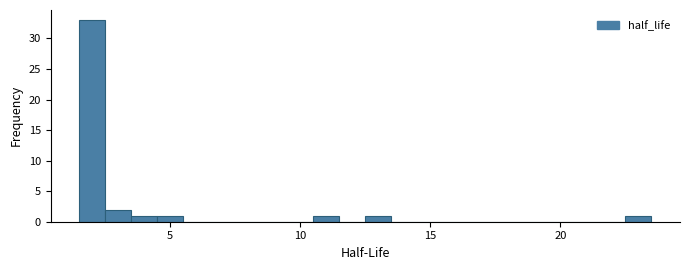

Around what value on the x-axis is the tallest bar? Give the approximate position of its centre, as read against the axis.

2.0